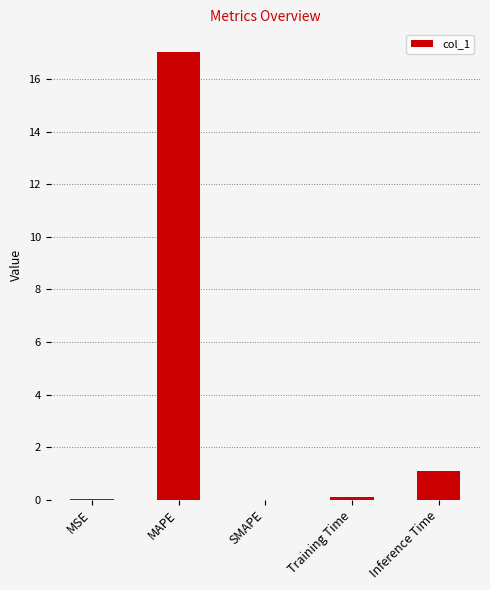

How many distinct data groups are displayed?

1